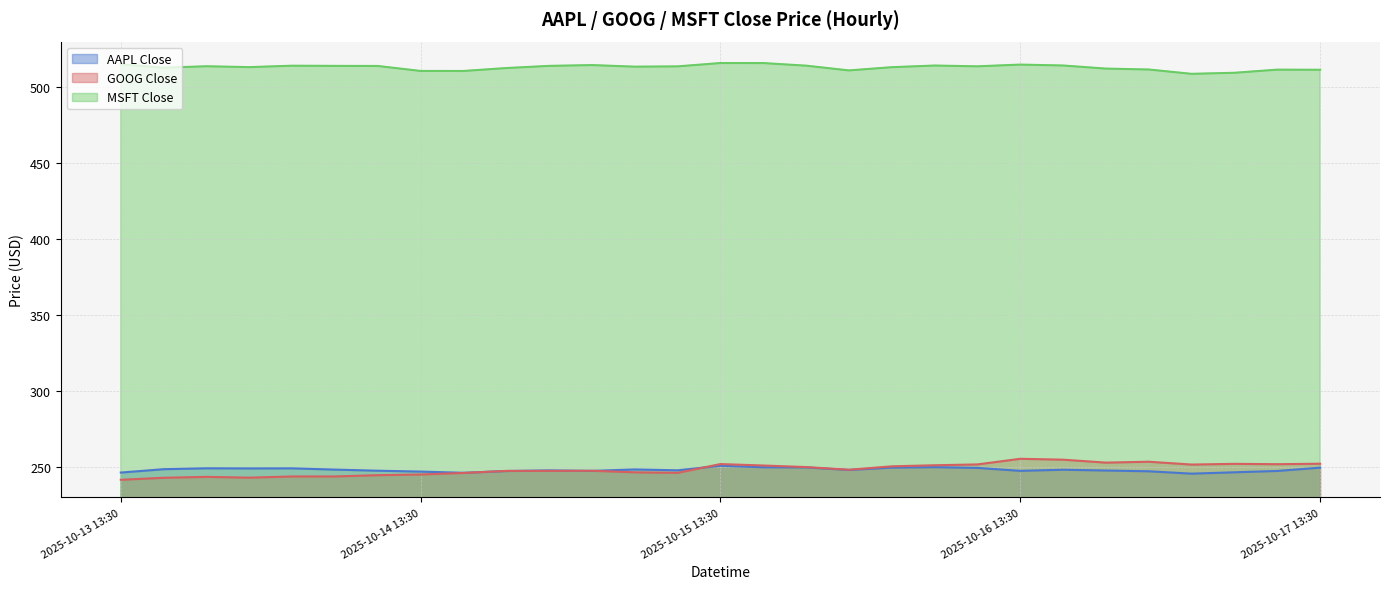

How many data points in GOOG Close are above 248?

15